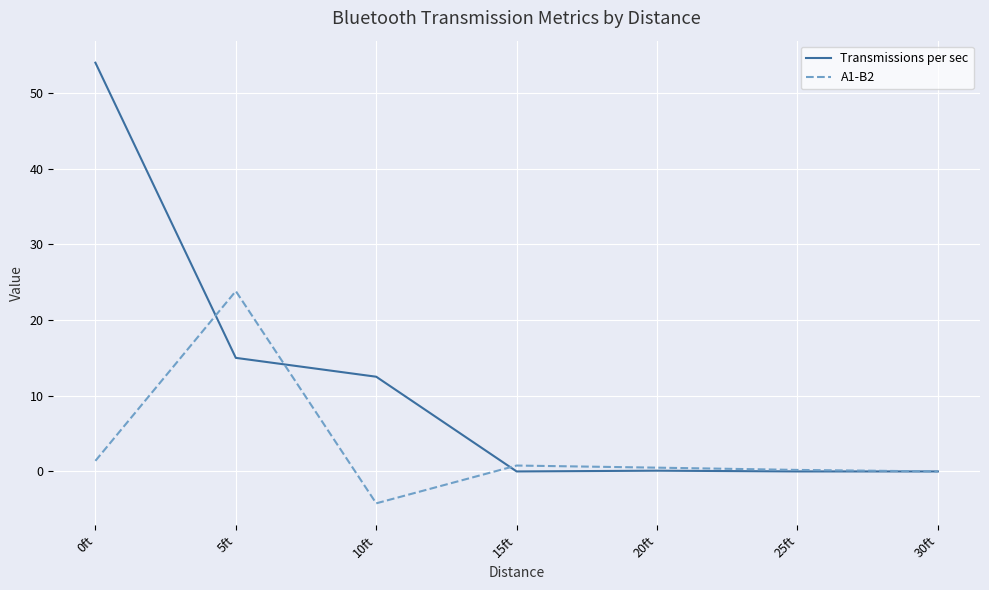

The value of Transmissions per sec at 30ft is 20.8. True or false?

False